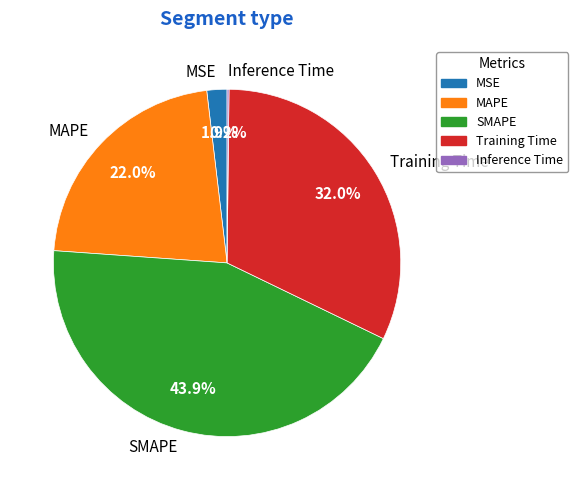

What percentage is NOT represented by MAPE?

78.0%